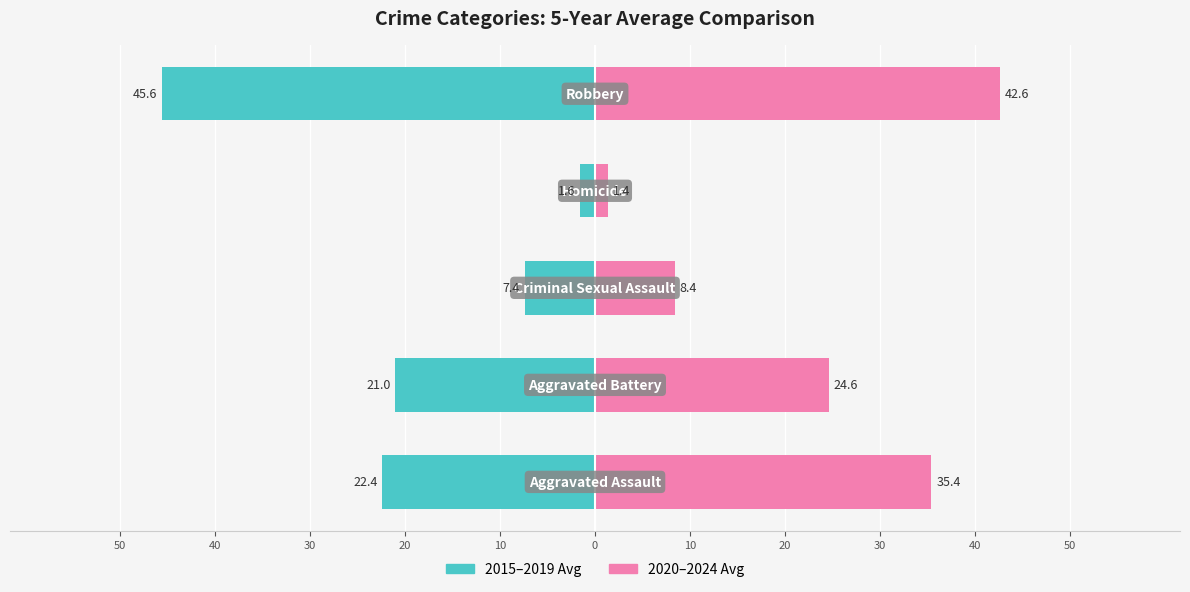

Count the number of data series in this chart.

2